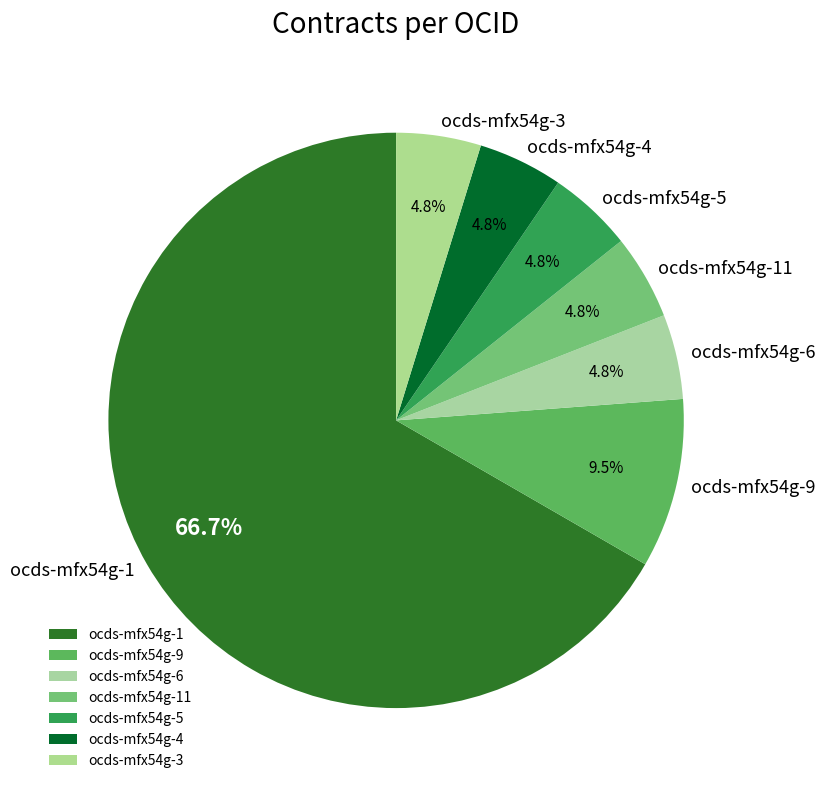

To the nearest percent, what portion does ocds-mfx54g-3 represent?

5%